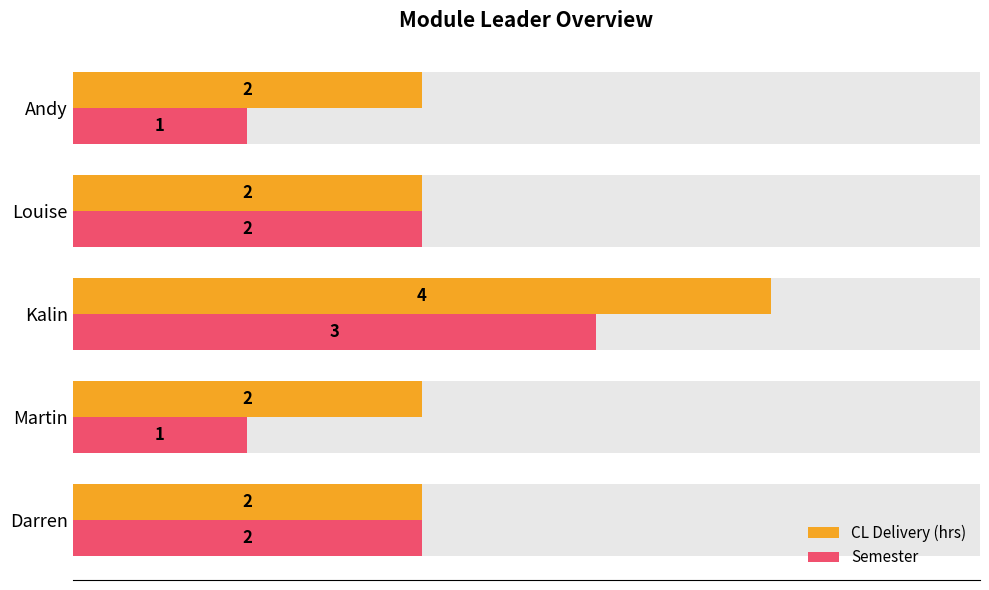

What is the difference between the highest and lowest values at Andy?

1